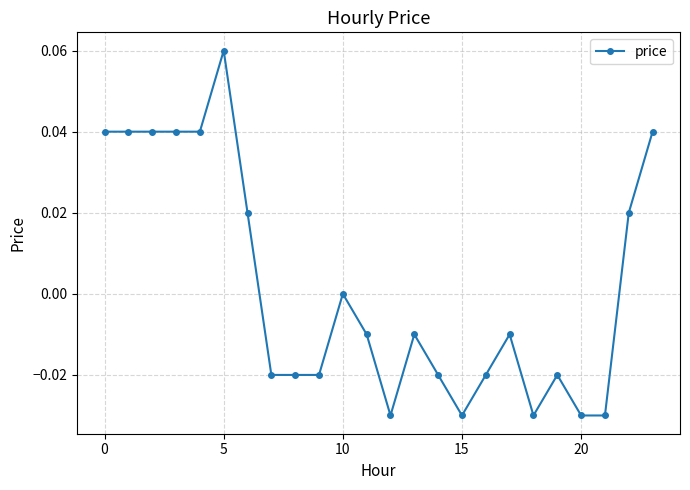

How many lines are shown in the chart?

1